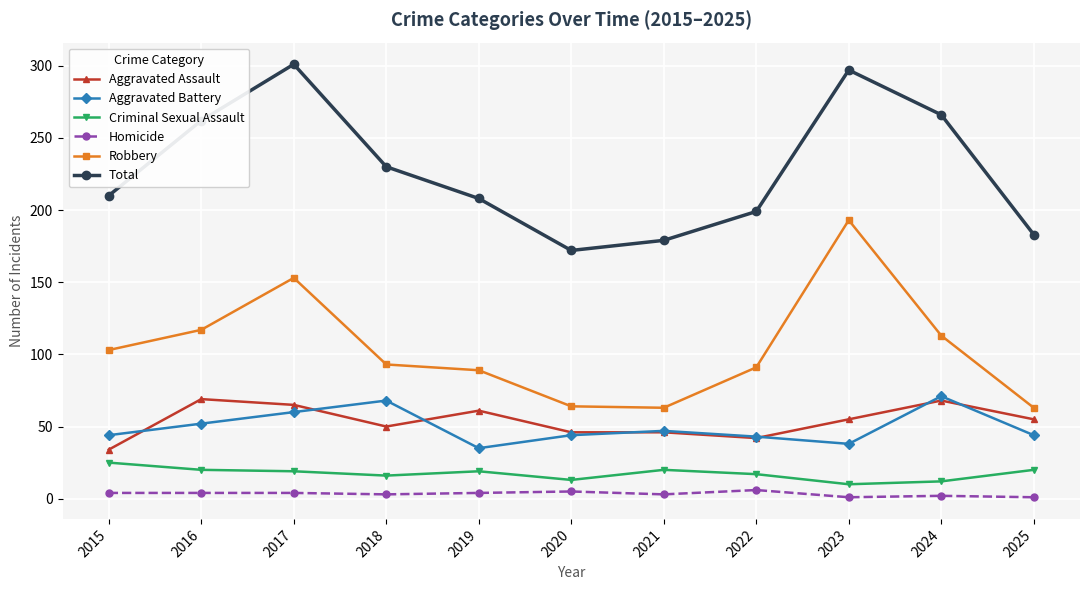

What is the lowest value of the Aggravated Battery series?

35